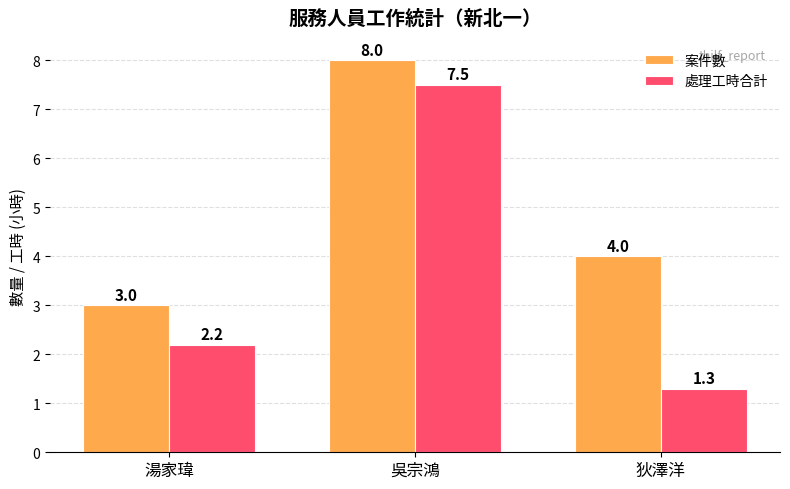

Which series has the largest range (max minus min)?

處理工時合計